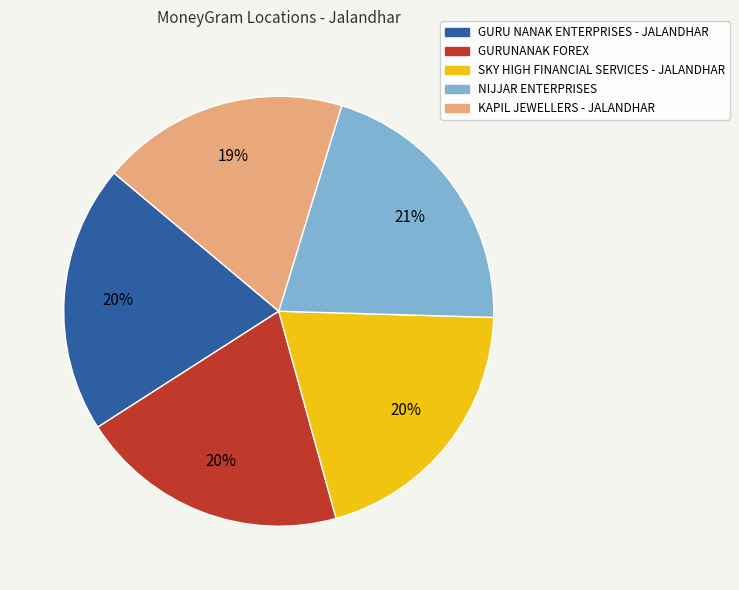

Is there any slice that represents more than half of the pie?

No